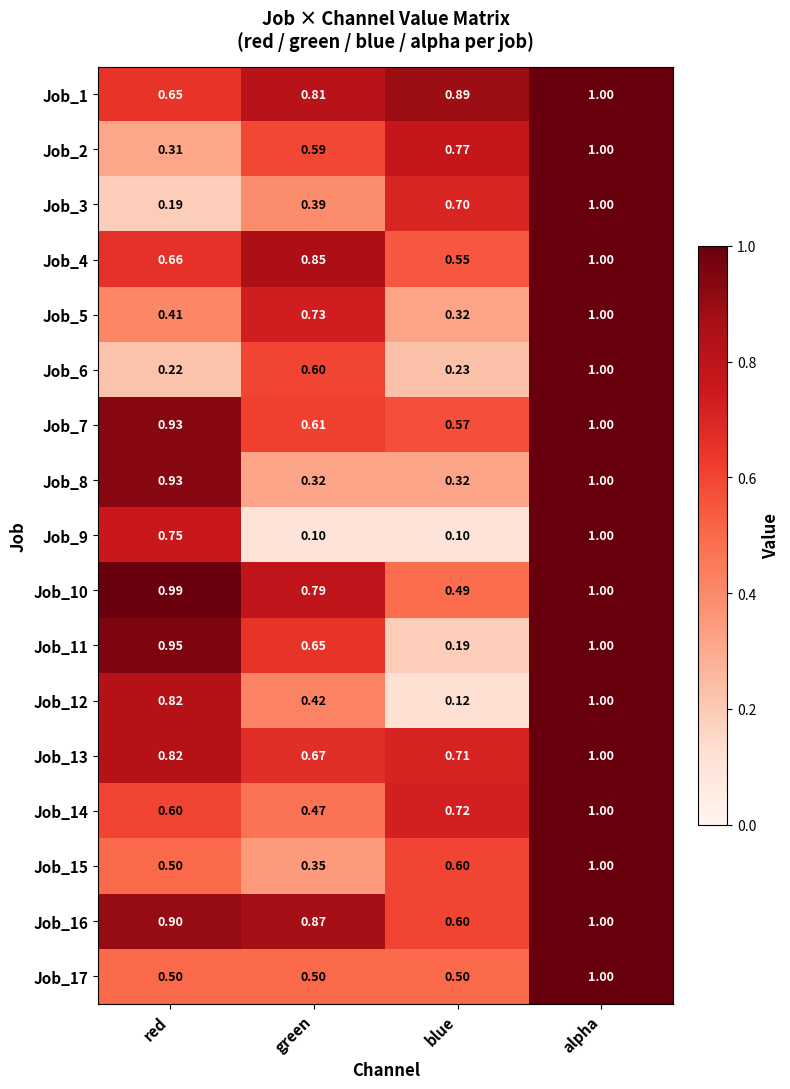

Rank the categories by Job_5 value from highest to lowest.

alpha, green, red, blue